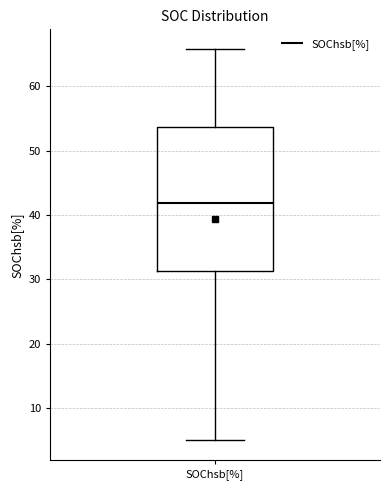

Where does the lower whisker of the box for SOChsb[%] end on the y-axis? The values are not printed on the chart, so give them approximately, as read against the axis.

5